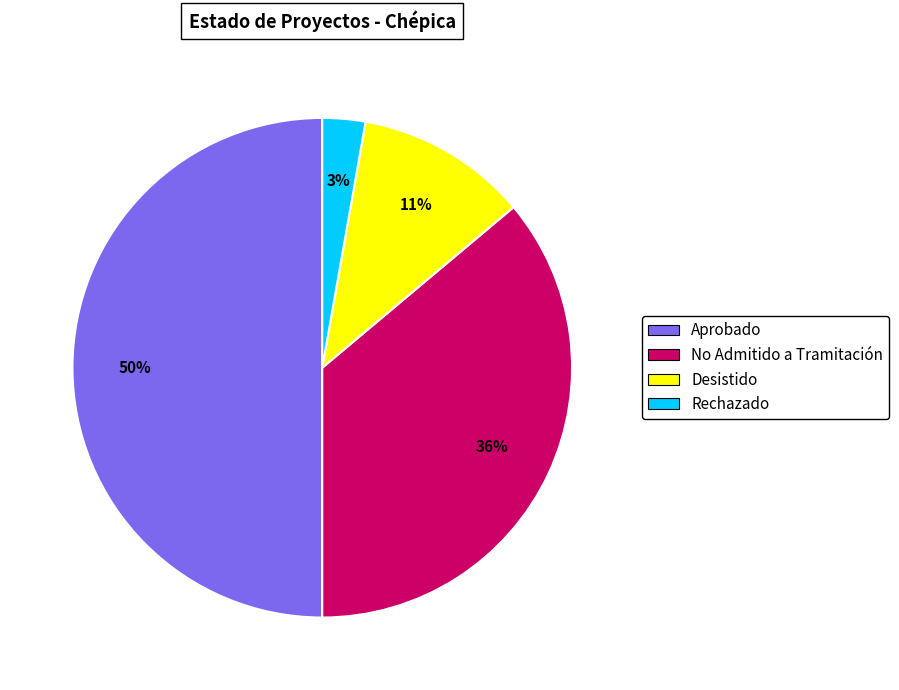

How many slices are in this pie chart?

4